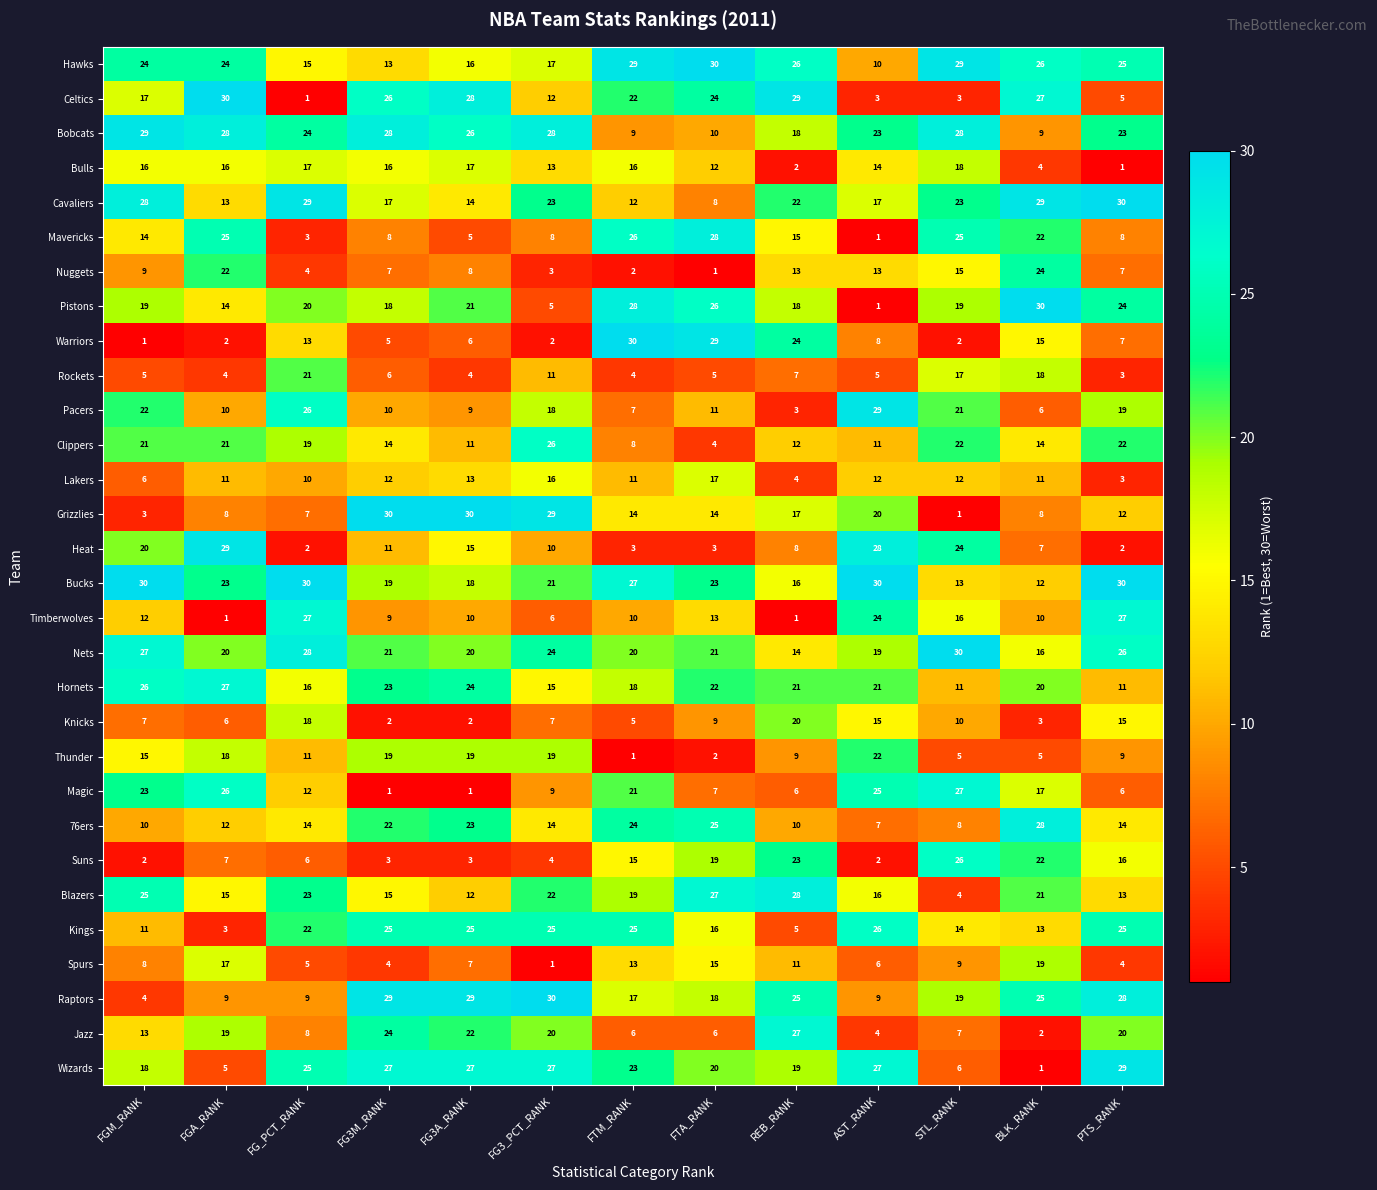

Which series changed the most between FG3_PCT_RANK and FTM_RANK?

Warriors